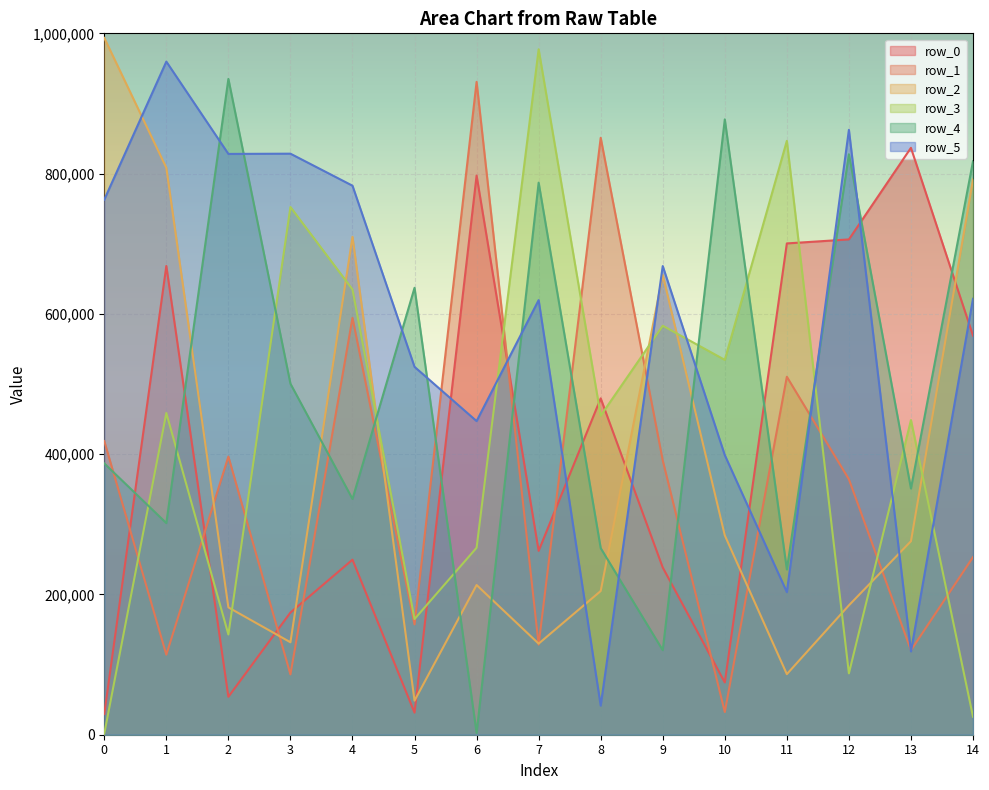

How many interior local valleys does the row_2 series have?

4